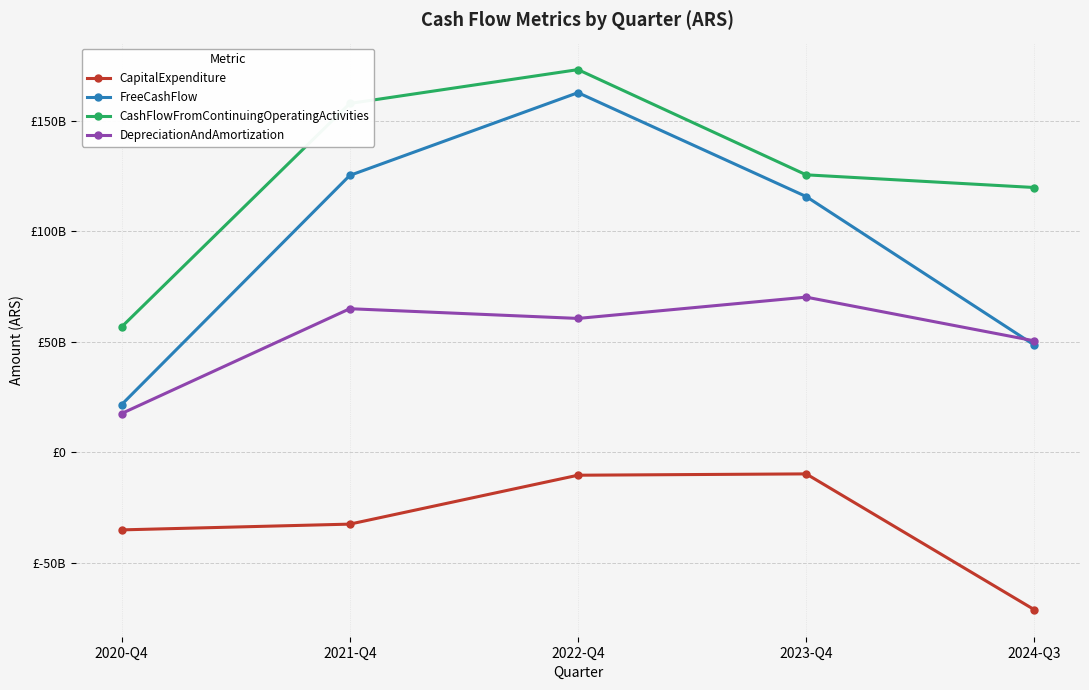

What is the difference between the maximum and minimum values in the CashFlowFromContinuingOperatingActivities series?

116533704000